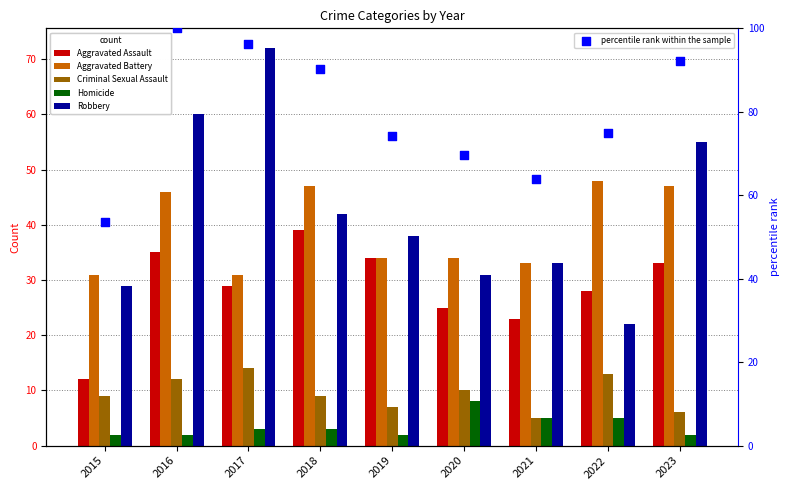

Which series has the widest spread of Y values?

Robbery